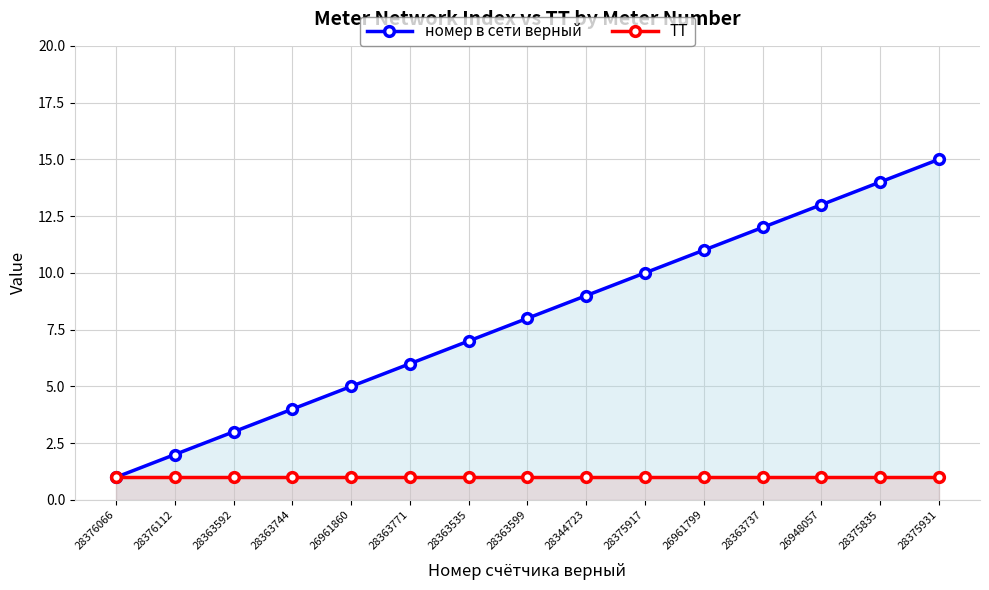

Does the chart display data point markers on the line(s)?

Yes